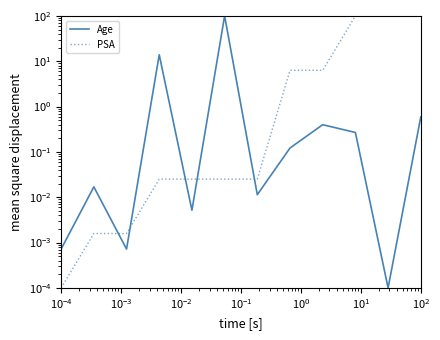

What is the label of the 10th point from the right?

$\mathdefault{10^{-3}}$